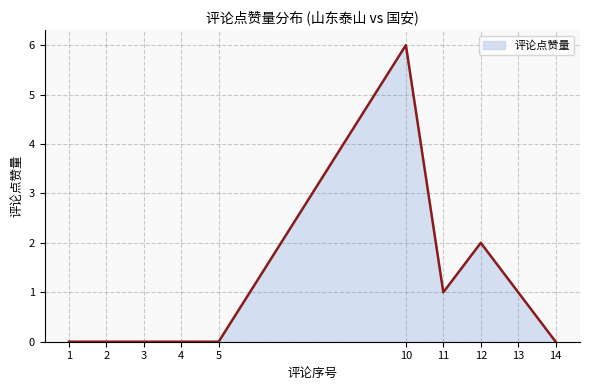

What is the maximum value shown in the chart?

6.0